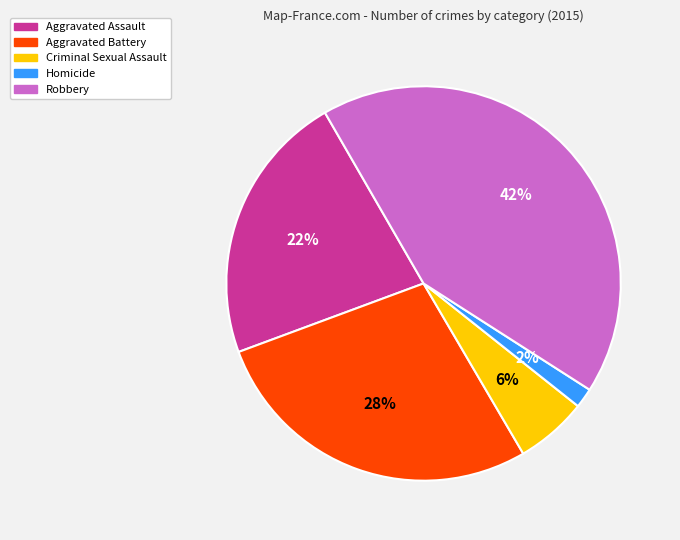

Between Criminal Sexual Assault and Aggravated Assault, which is larger?

Aggravated Assault